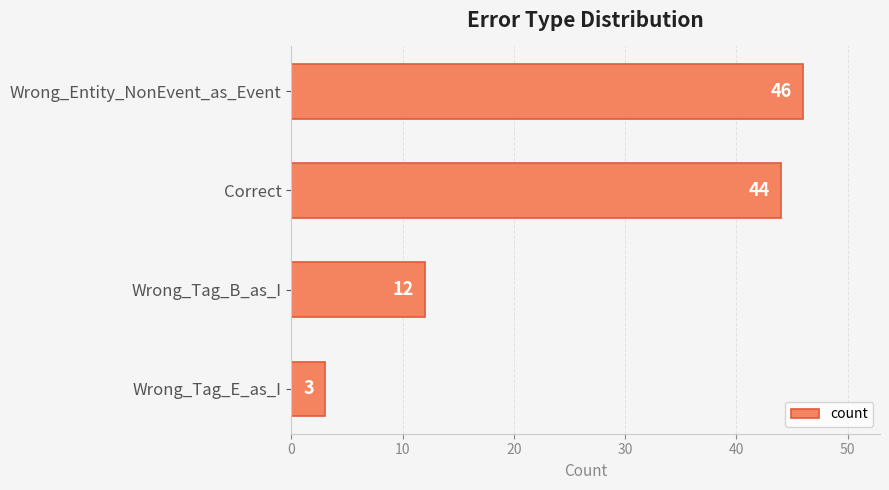

Reading top to bottom, transcribe all the data shown in this chart.

Wrong_Entity_NonEvent_as_Event=46	Correct=44	Wrong_Tag_B_as_I=12	Wrong_Tag_E_as_I=3